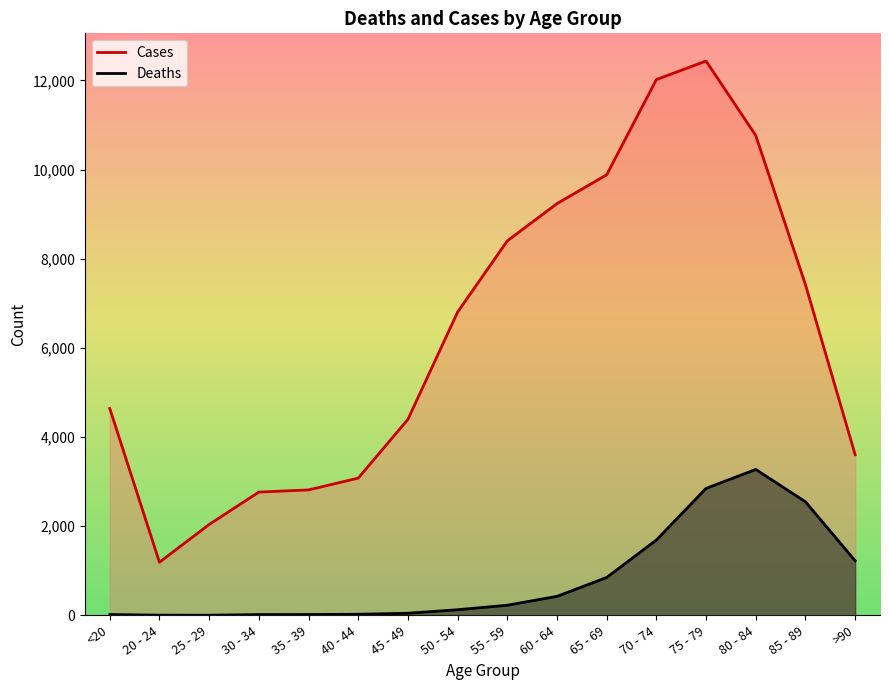

Is it true that Deaths equals 186 at 50 - 54?

False